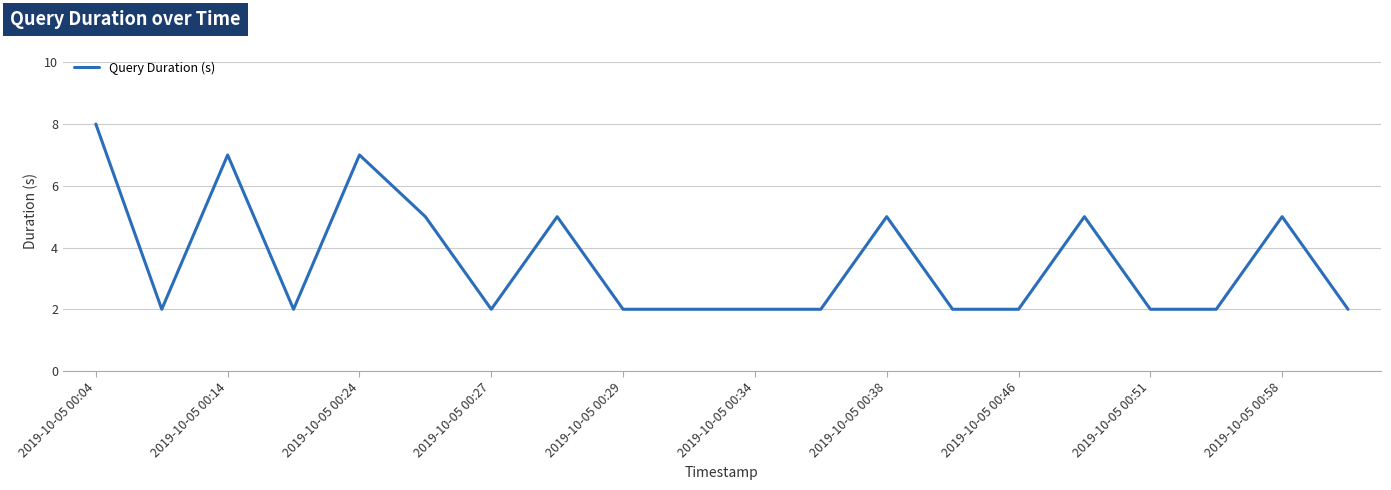

What is the greatest value displayed?

8